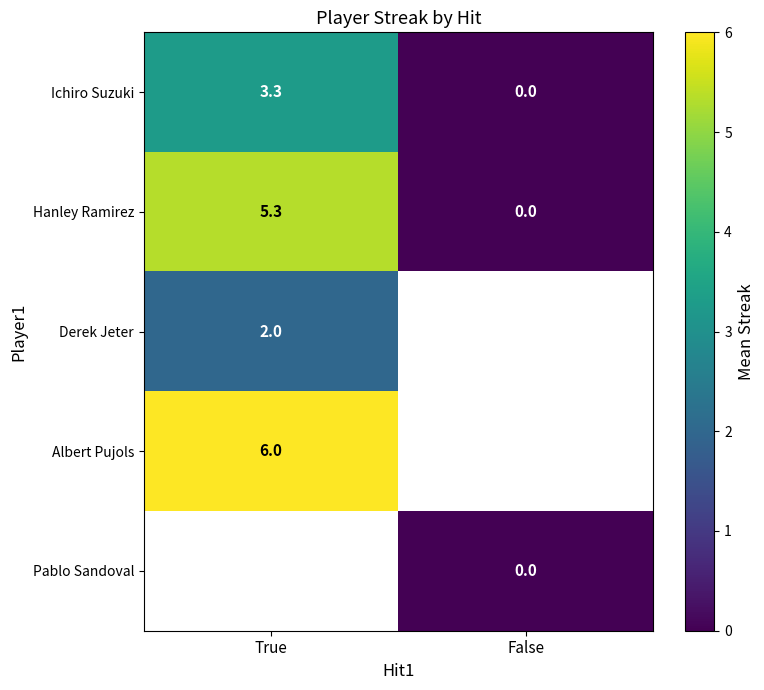

What is the difference between the Hanley Ramirez values at False and True?

5.3